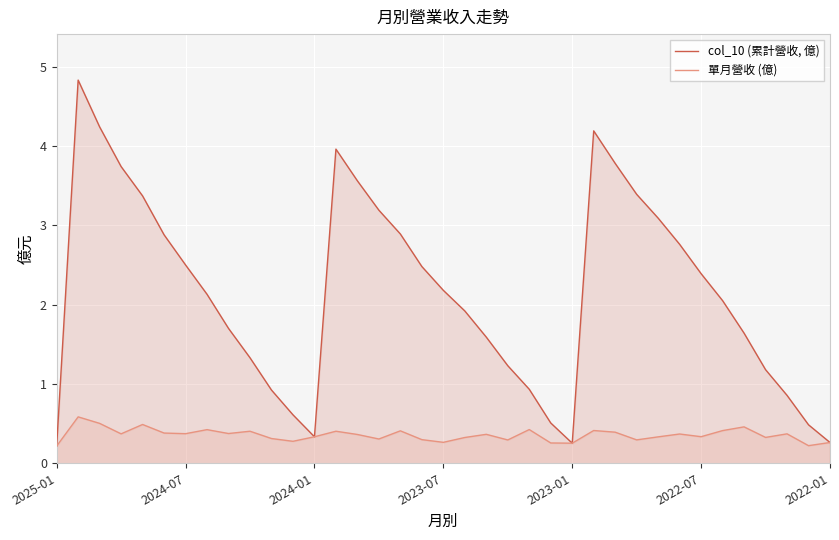

True or false: 單月營收 (億) has more than 2 points higher than both neighbors.

True